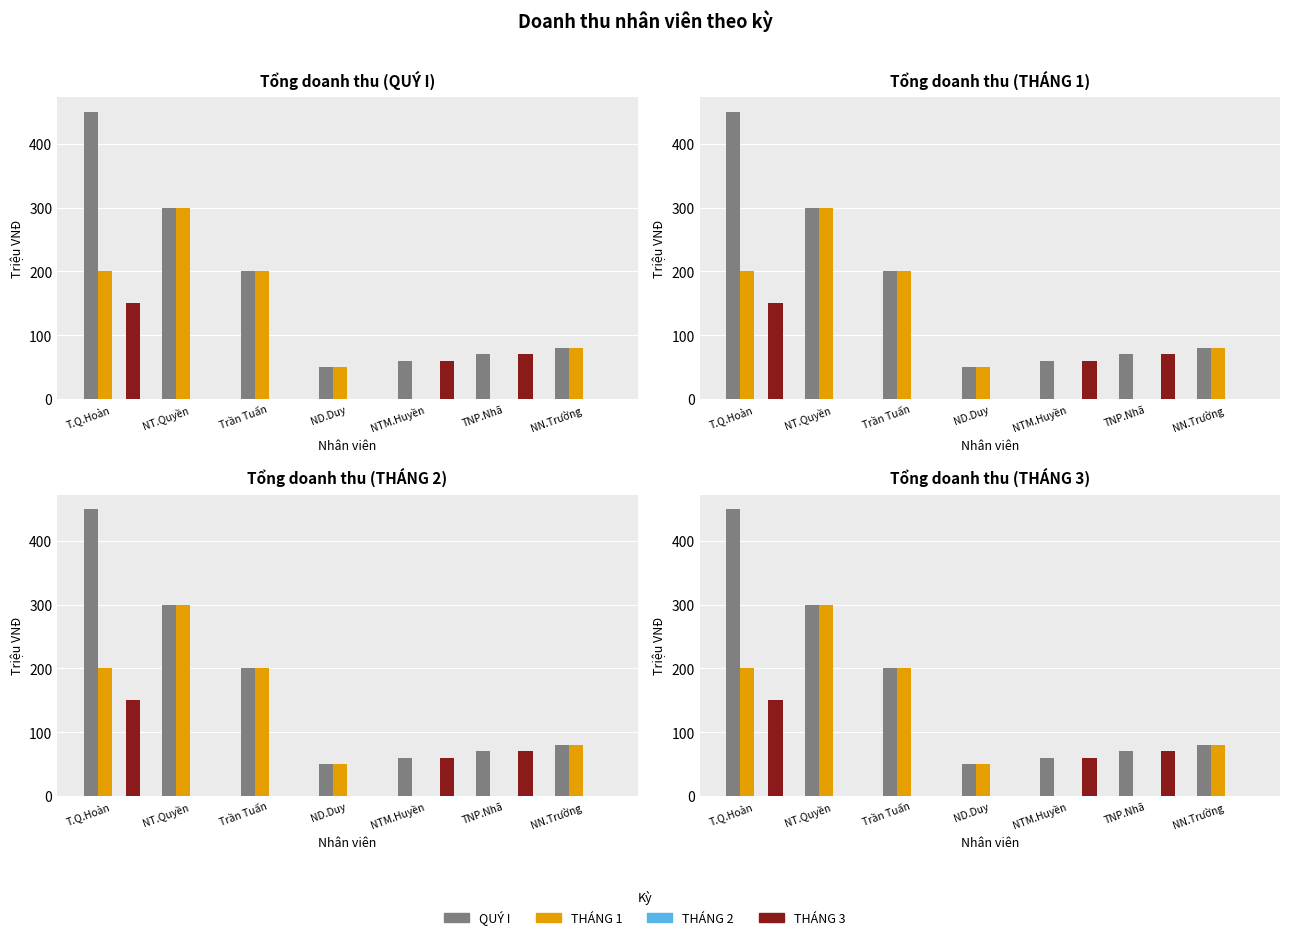

List the labels in order of THÁNG 2 value, largest first.

T.Q.Hoàn, NT.Quyền, Trần Tuấn, ND.Duy, NTM.Huyền, TNP.Nhã, NN.Trường